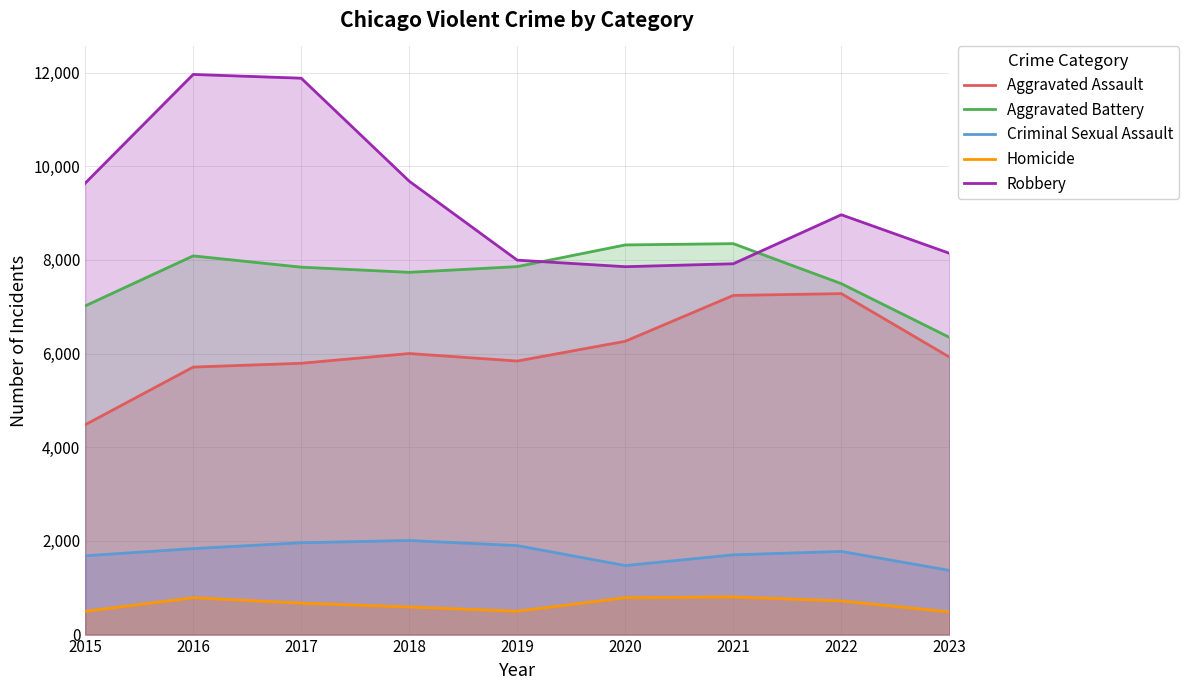

Is it true that Aggravated Assault equals 2113 at 2017?

False